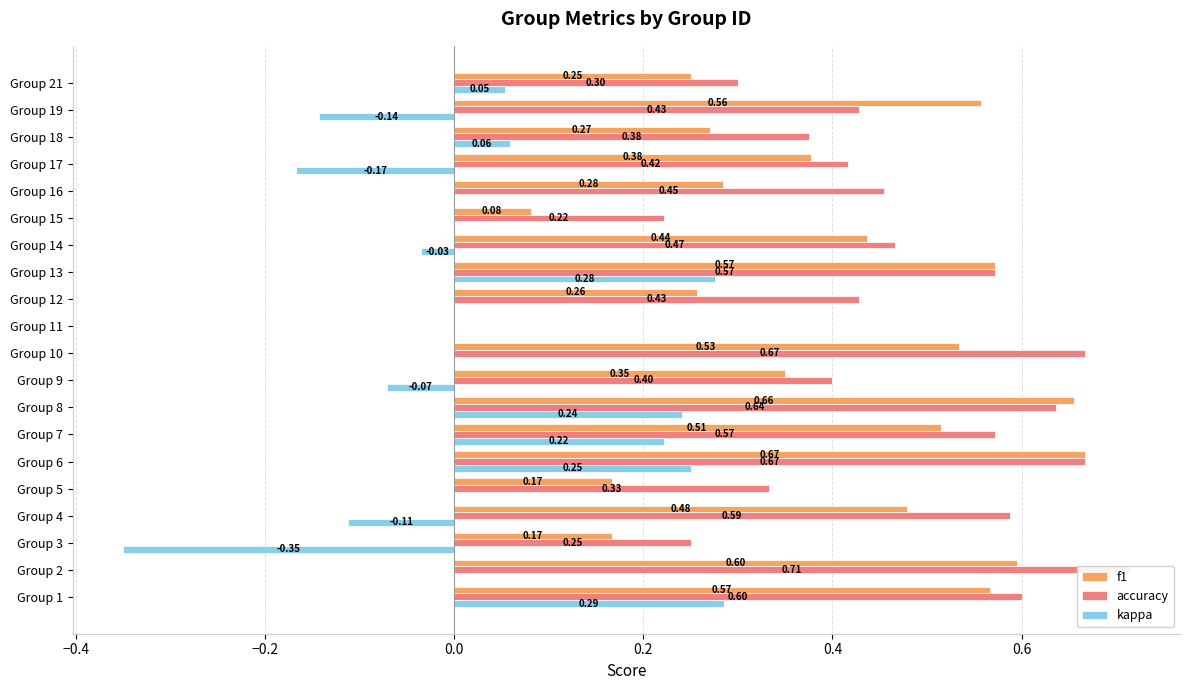

Rank the series by their maximum value, from lowest to highest.

kappa, f1, accuracy